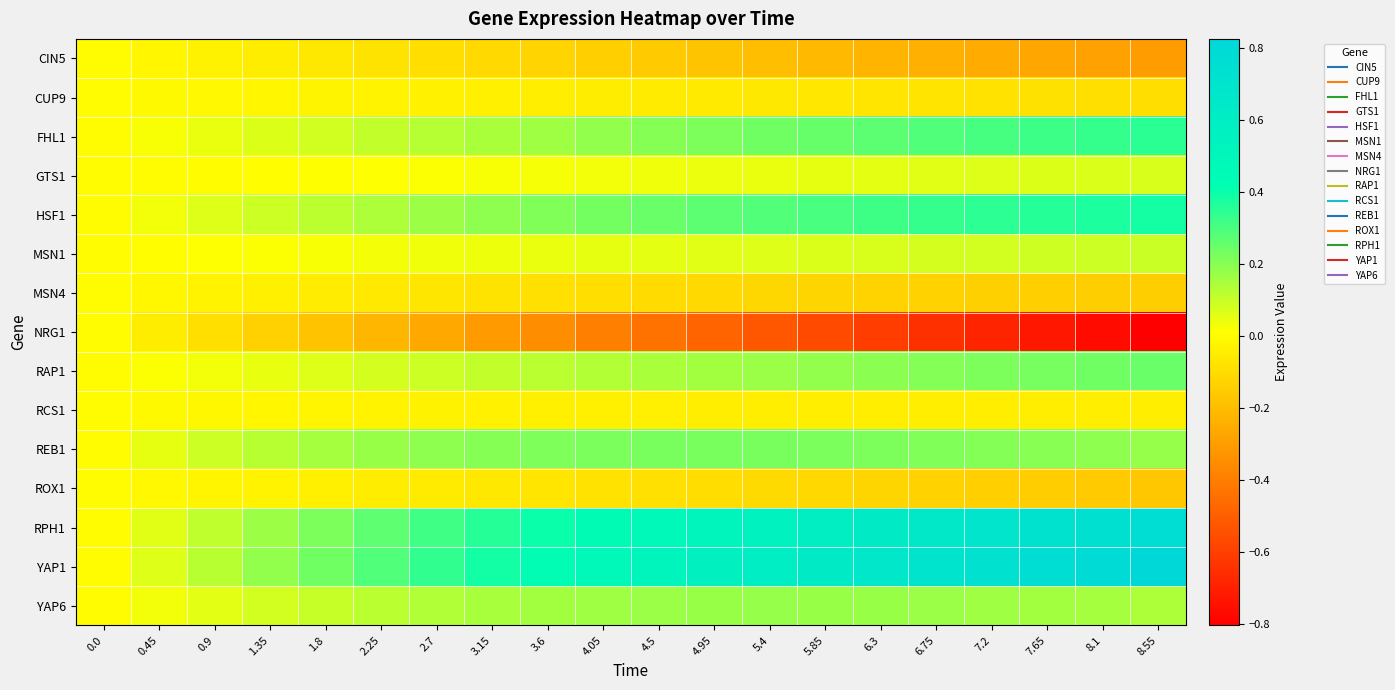

At how many categories does at least one series exceed 0?

19